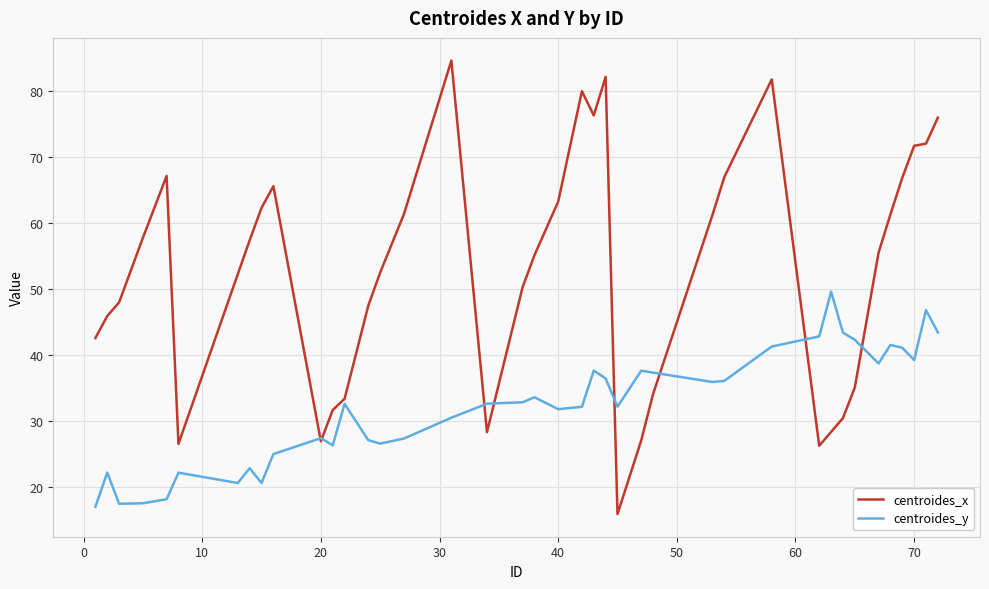

List the series in order of their peak value, highest first.

centroides_x, centroides_y